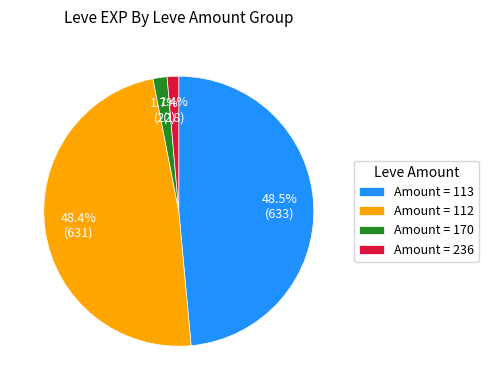

Which has a higher value, Amount = 112 or Amount = 170?

Amount = 112